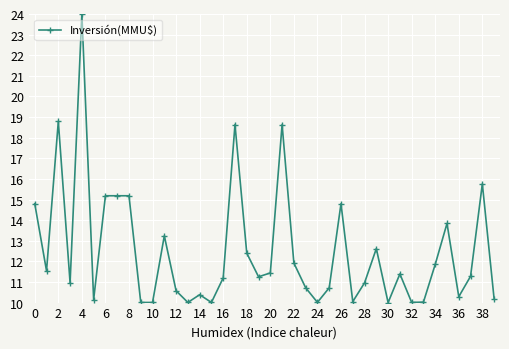

How many lines are shown in the chart?

1